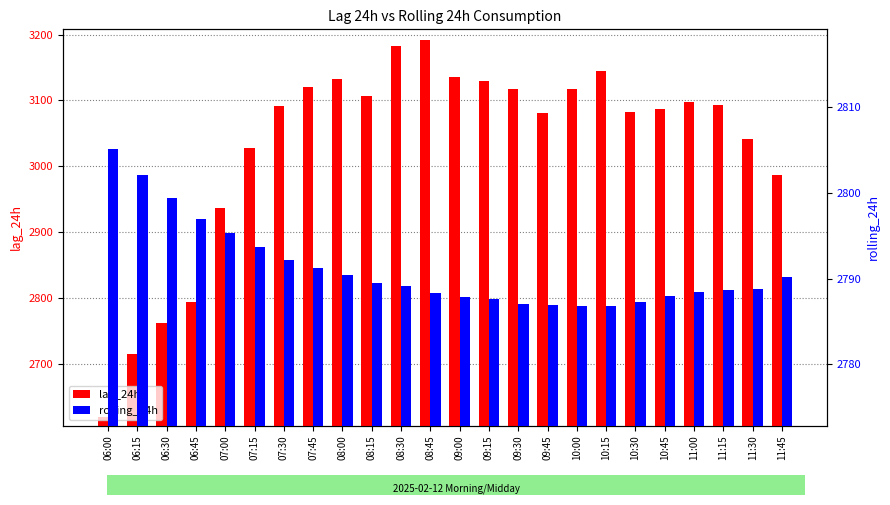

What is the label of the 5th bar from the right?

10:45